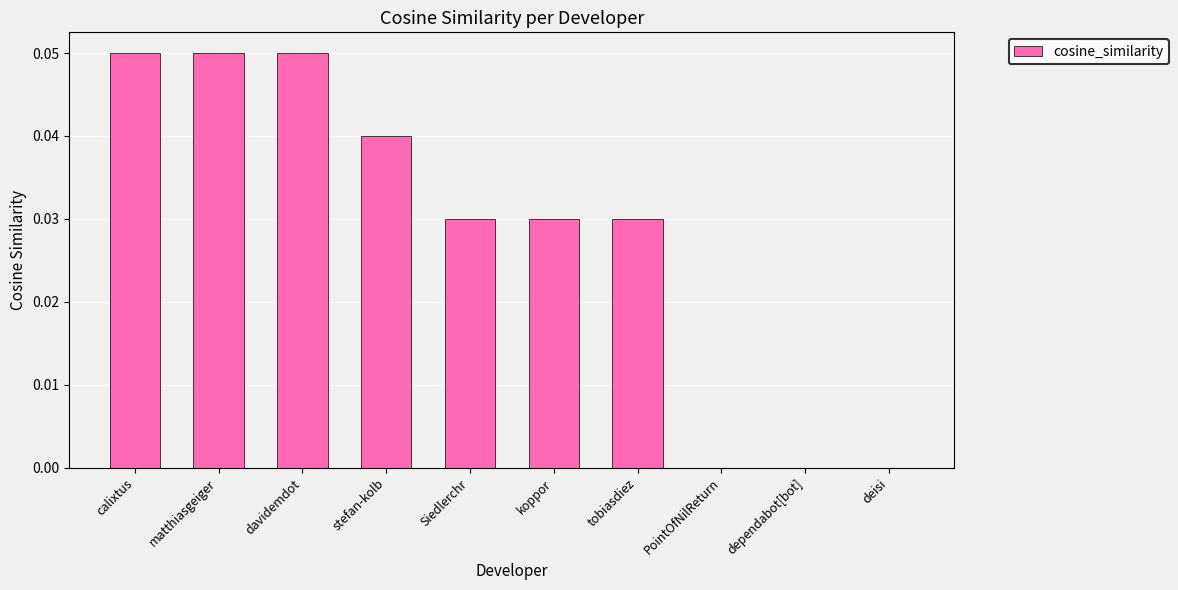

The chart shows a value of 0.0 at calixtus. True or false?

False